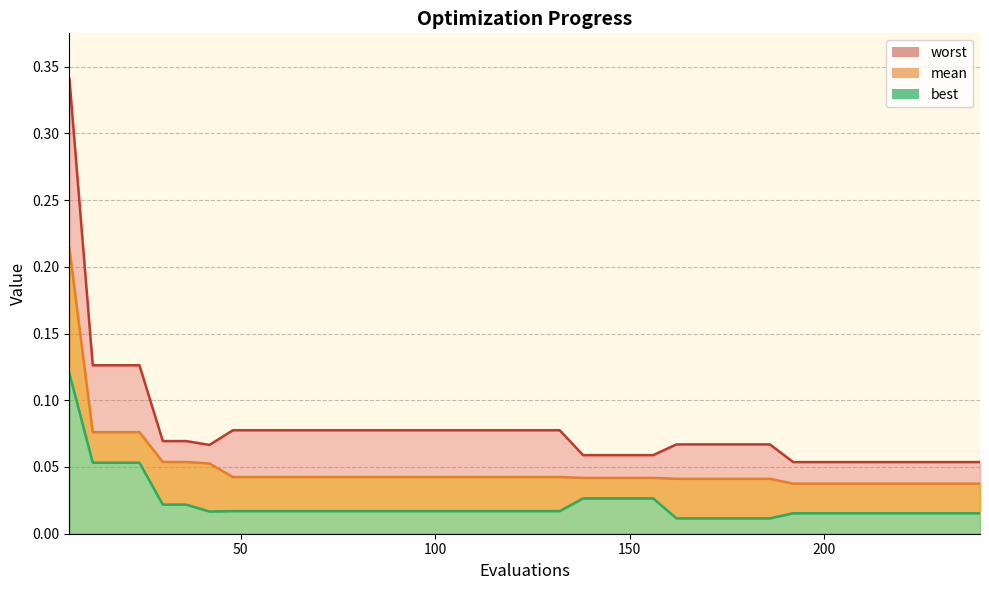

What is the value of the mean point at the 2nd from the left?

0.1